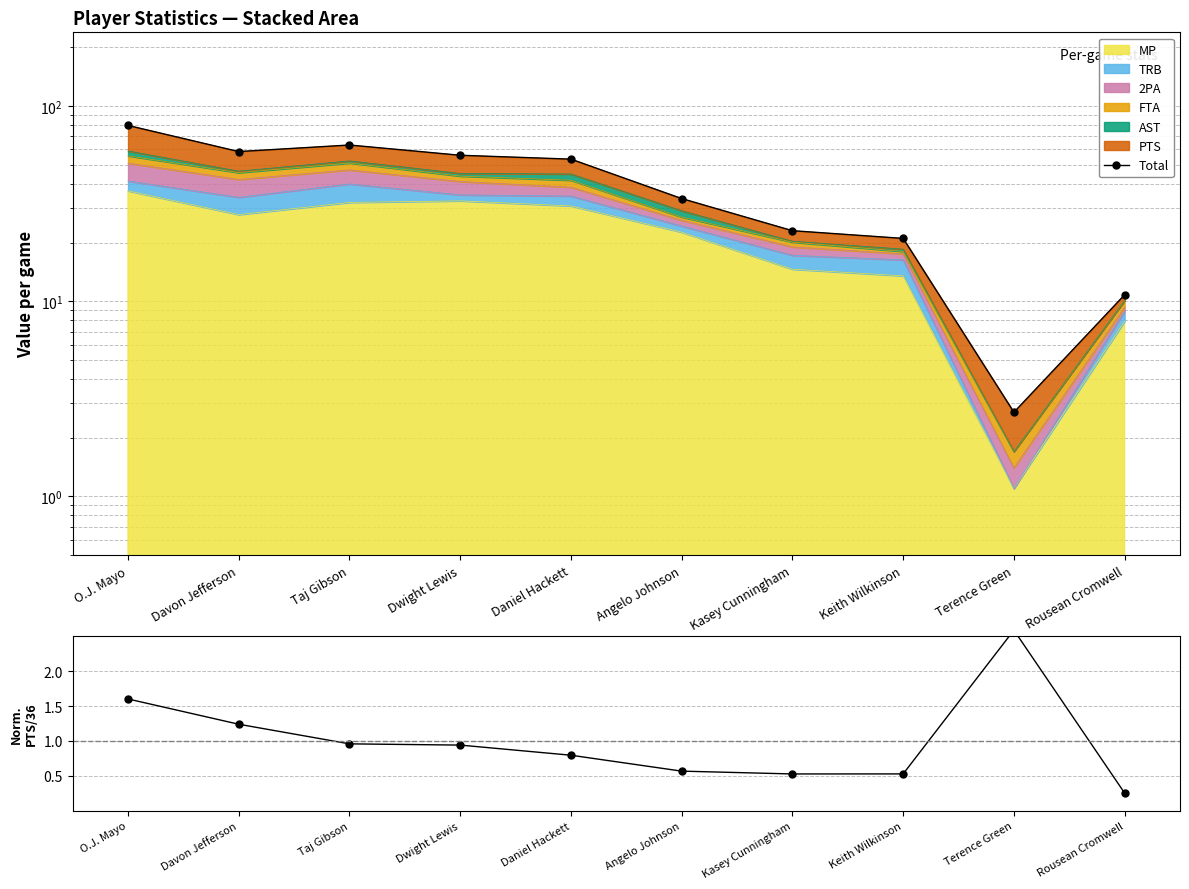

At how many categories does at least one series exceed 5?

9